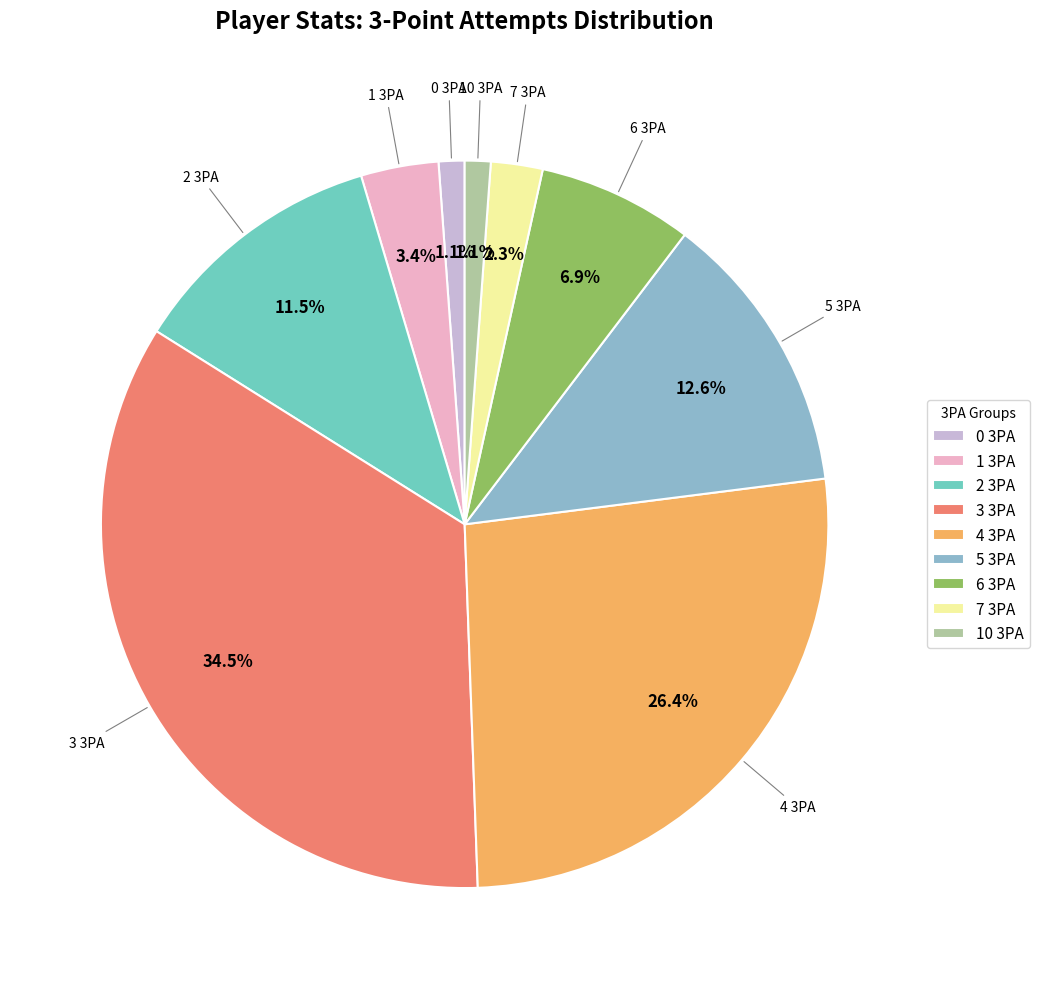

Is there any slice that represents more than half of the pie?

No